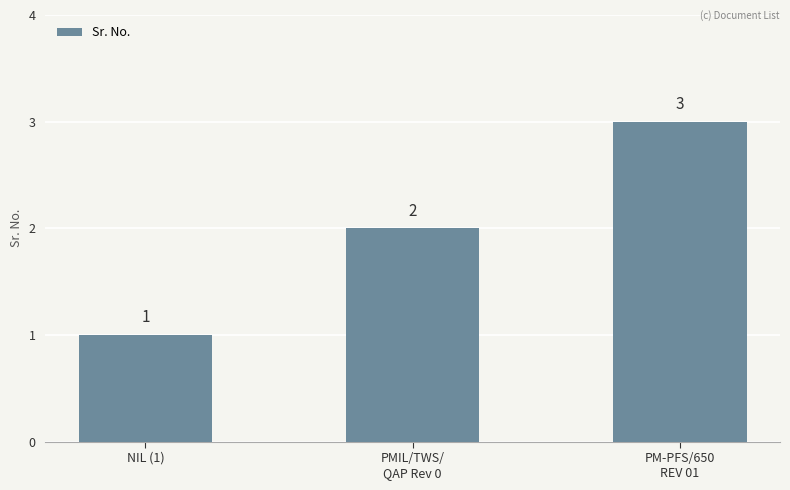

What is the greatest value displayed?

3